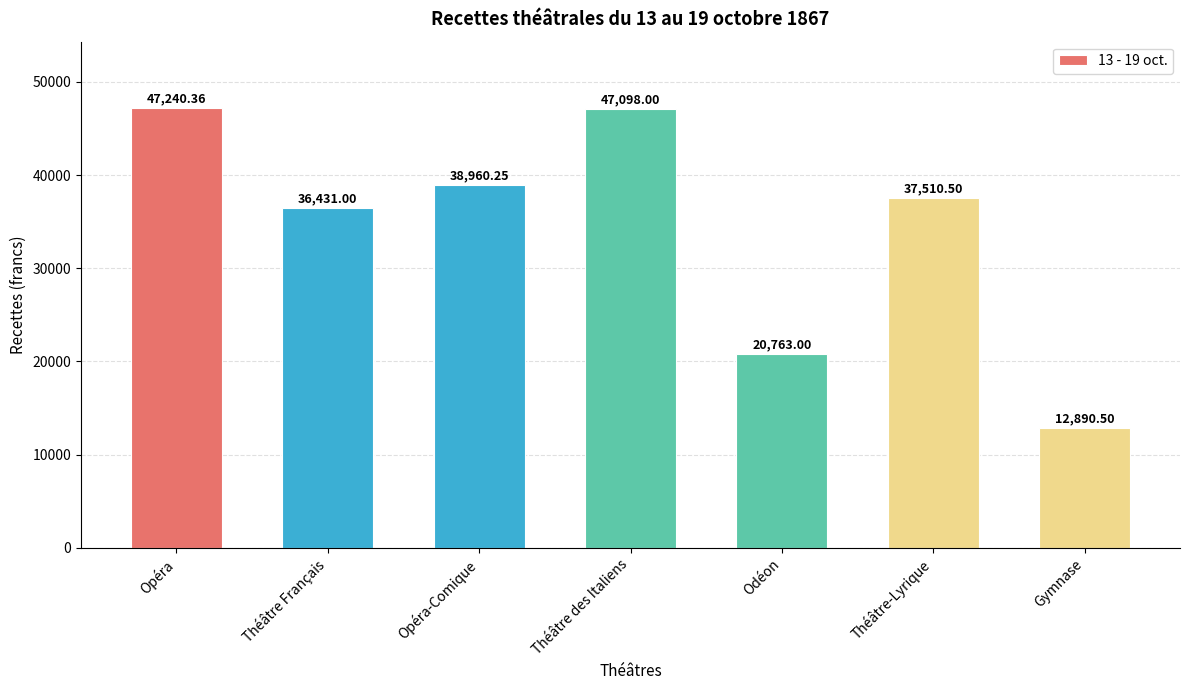

At which category does the chart reach its minimum across all series?

Gymnase